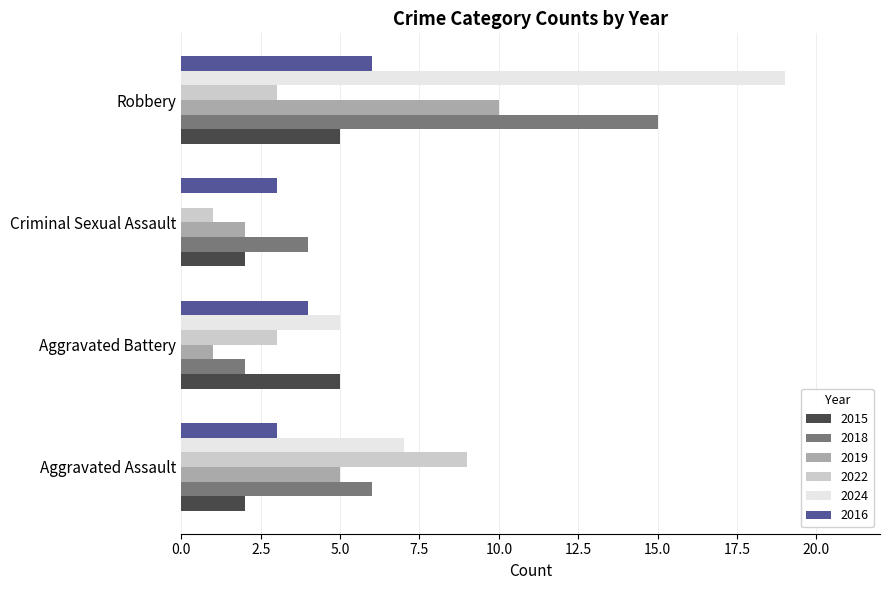

What is the average value of the 2024 series?

8